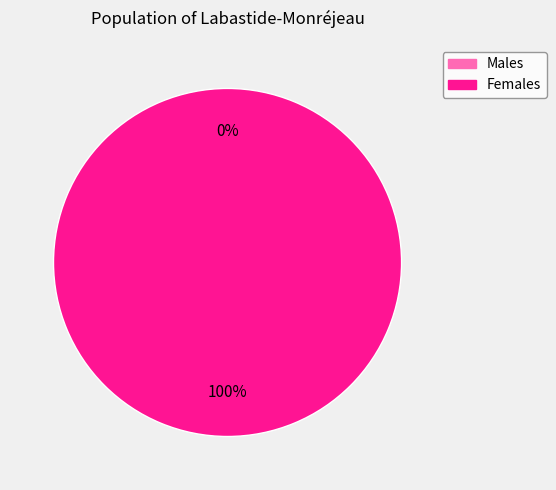

What portion of the pie excludes 1507218215?

100.0%